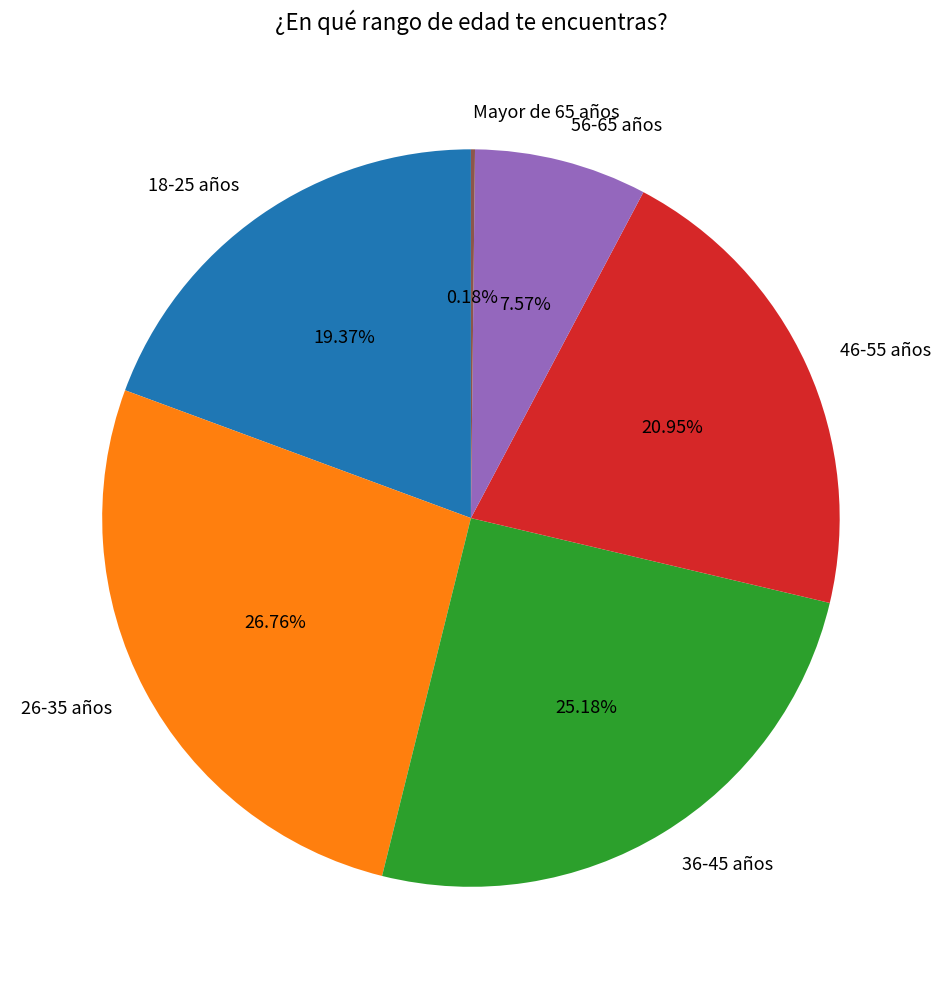

Which slice is the largest?

26-35 años